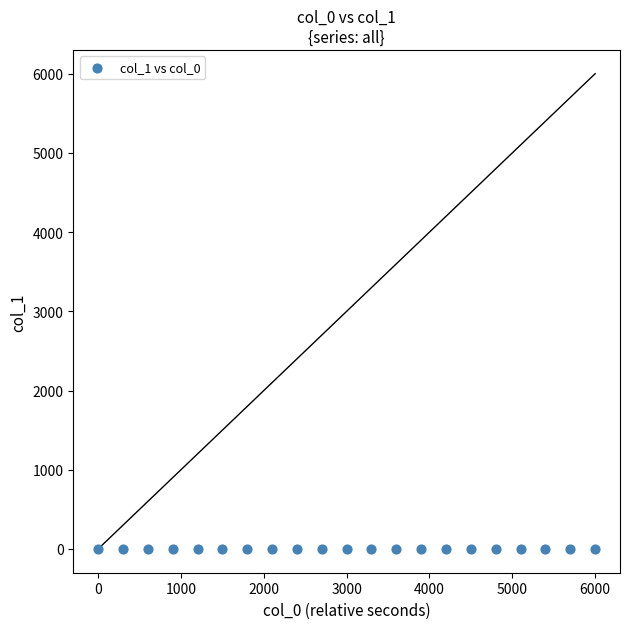

What is the range of Y values (max minus min)?

4.5